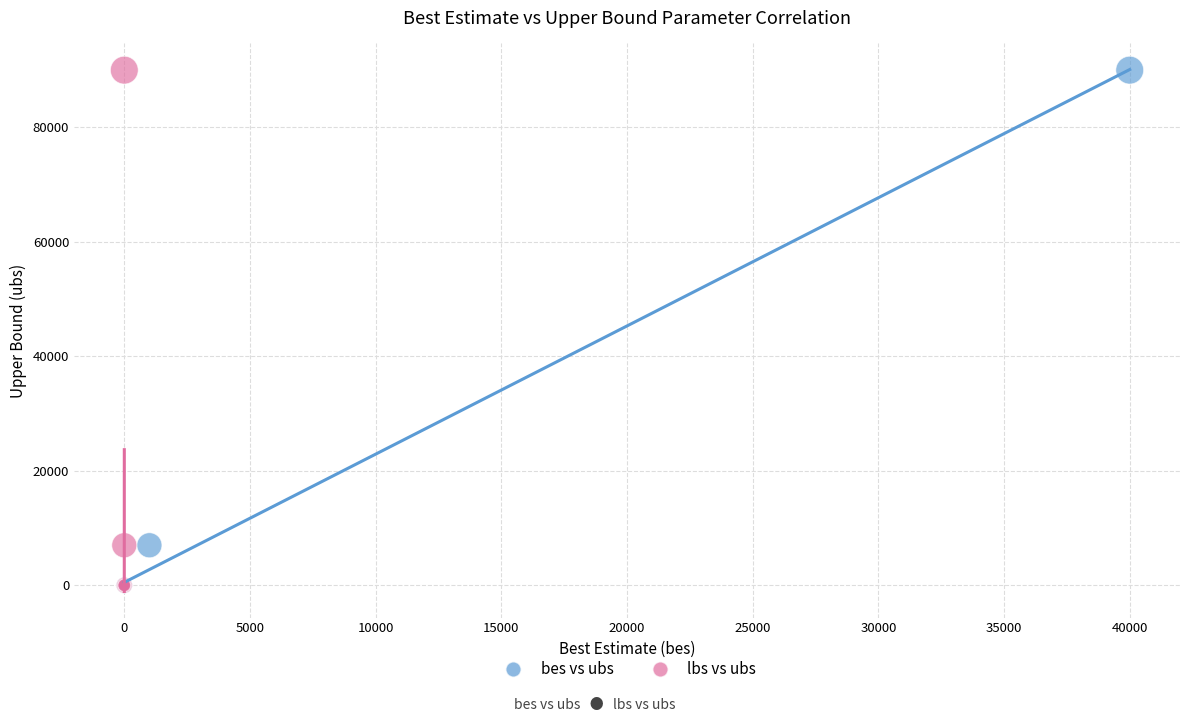

What are all the series names shown in the legend?

bes vs ubs, lbs vs ubs